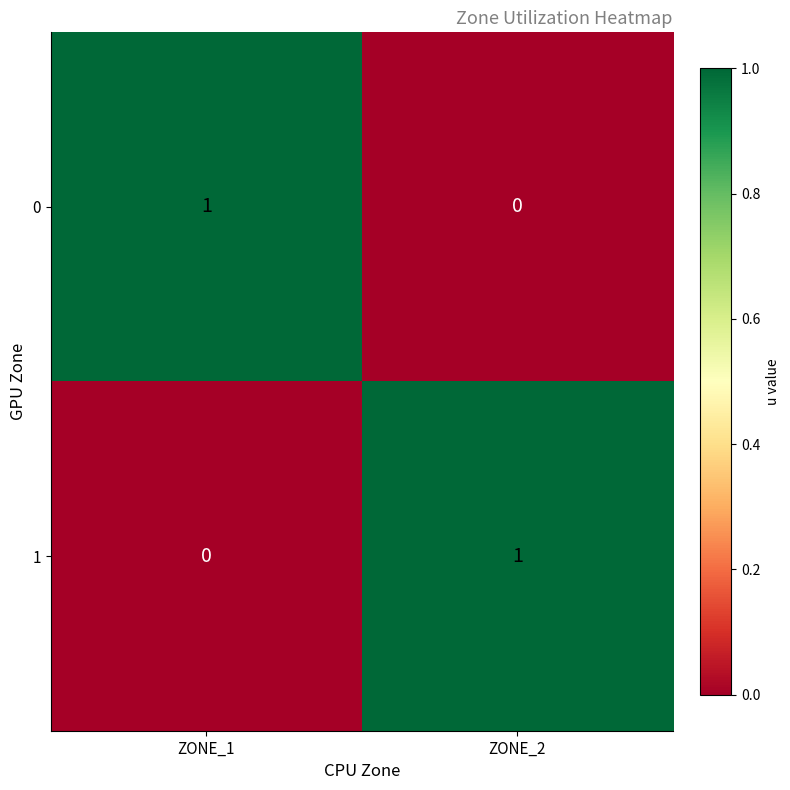

Reading left to right, extract all data points from this chart.

0: 1	0
1: 0	1